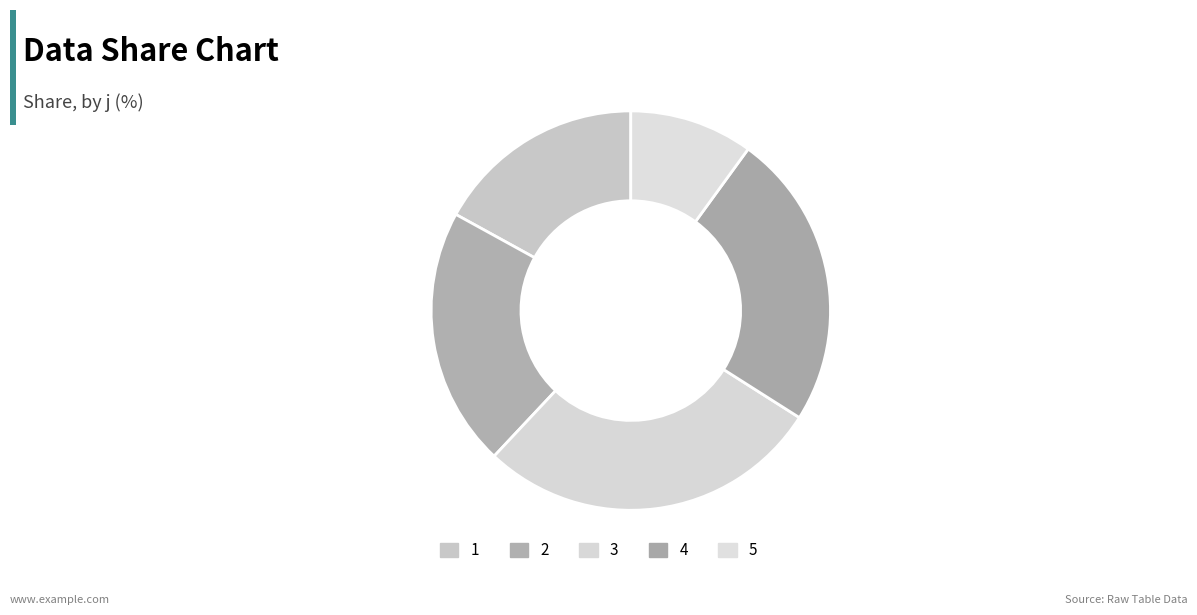

What is the ratio of the value at 2 to the value at 4?

0.9